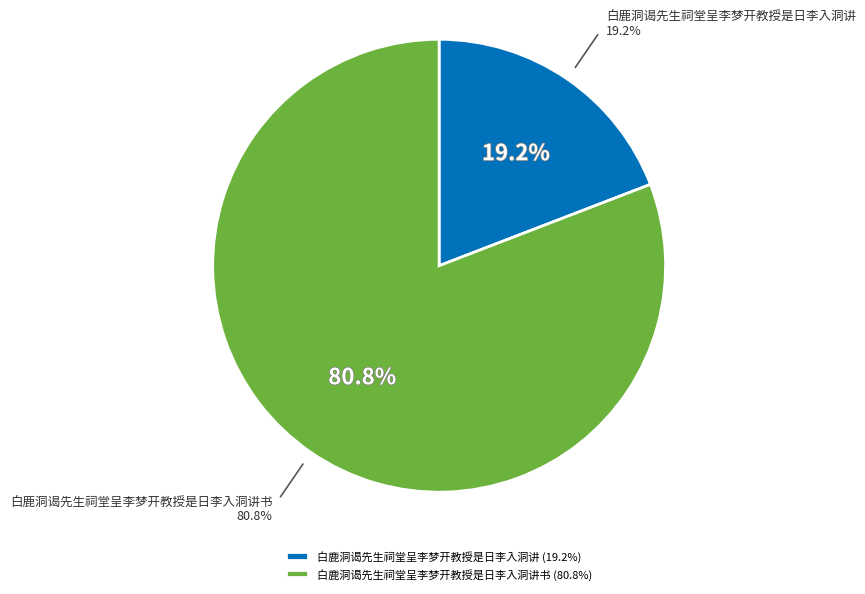

Does any single category account for the majority?

Yes